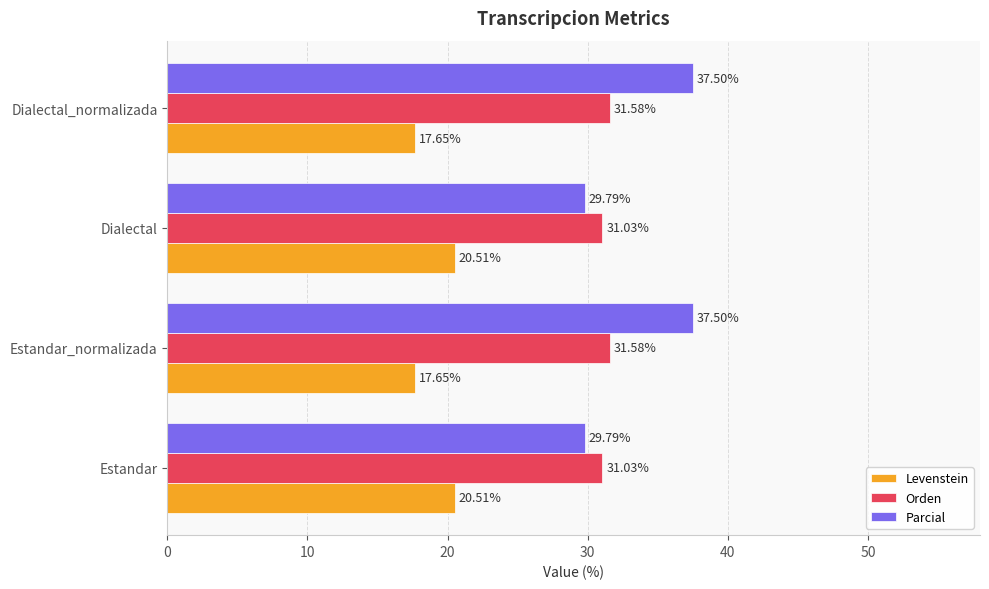

Which series has the widest spread of values?

Parcial